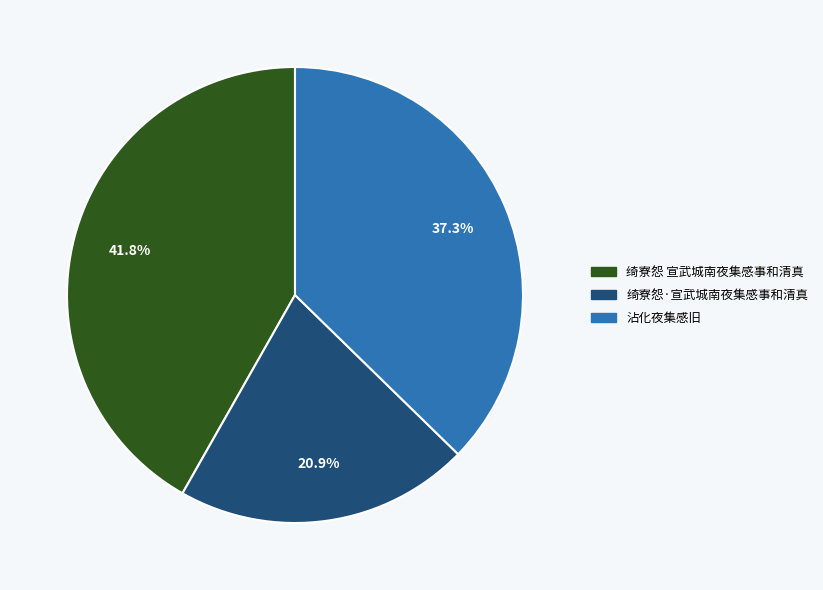

What is the largest slice in the pie chart?

绮寮怨 宣武城南夜集感事和清真